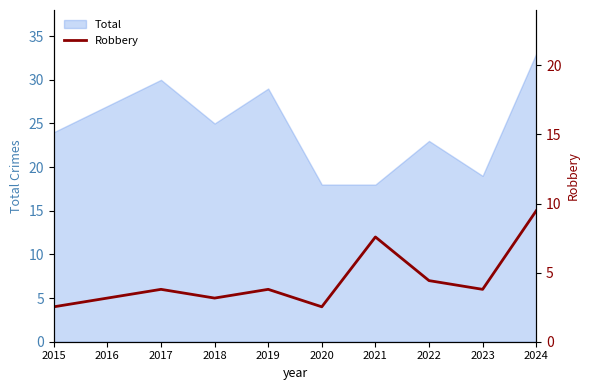

How many lines are shown in the chart?

1